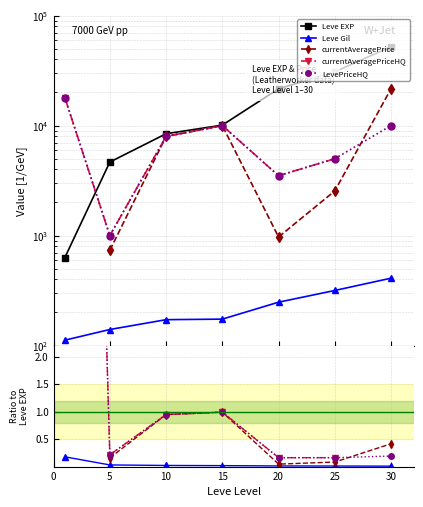

Which has a higher value, 20 or 10?

20